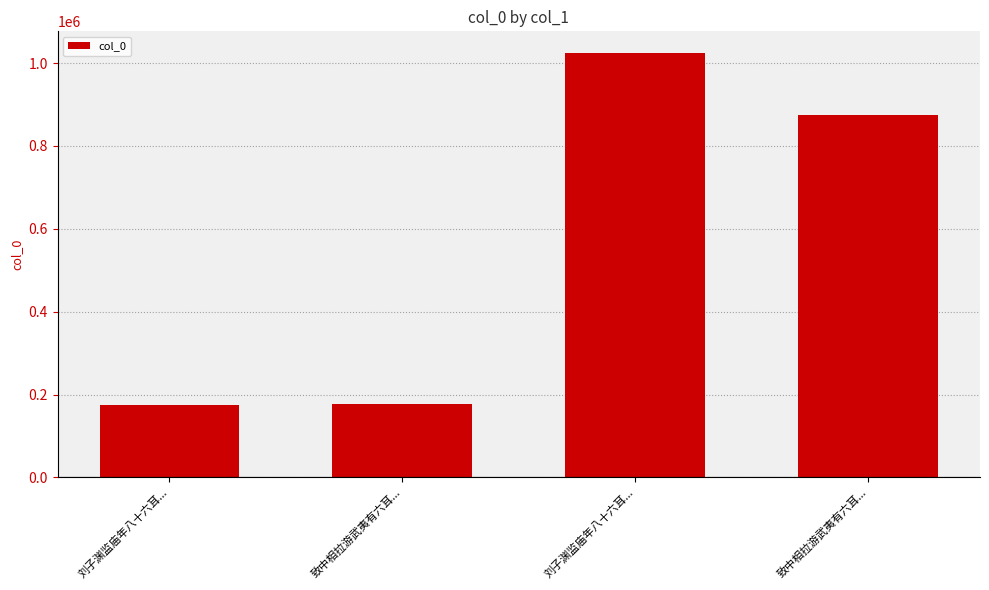

What is the difference between the maximum and second lowest values?

849318